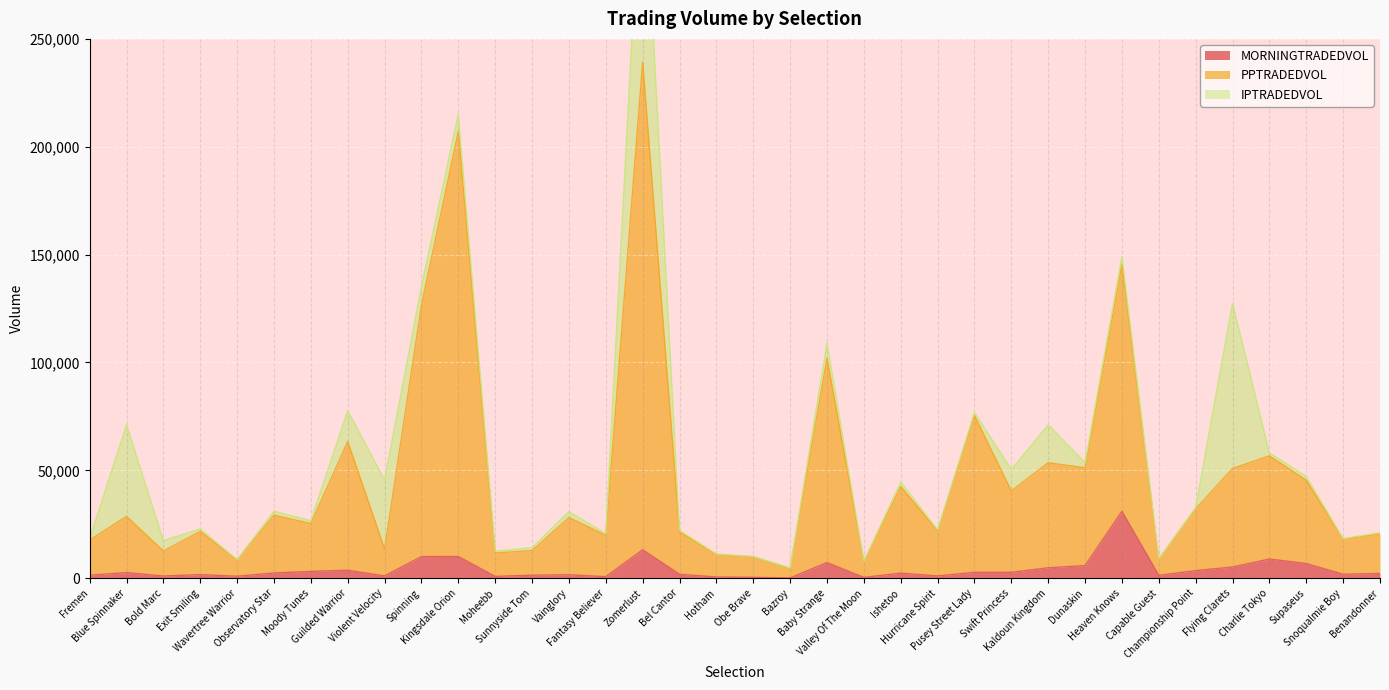

What is the lowest value of the MORNINGTRADEDVOL series?

96.9